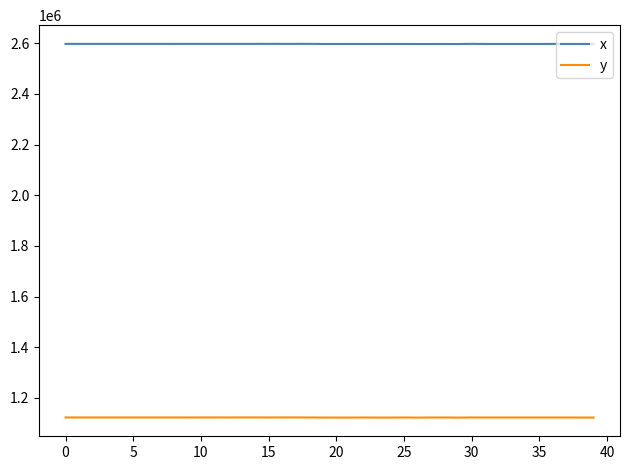

What is the minimum value shown in the chart?

1122490.5